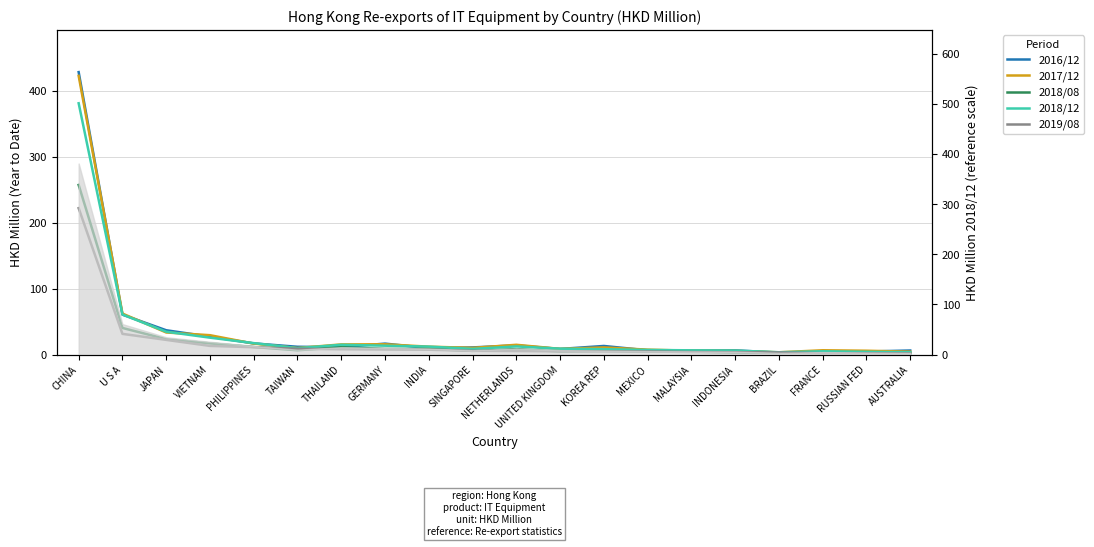

What is the difference between the highest and lowest values at UNITED KINGDOM?

4.3